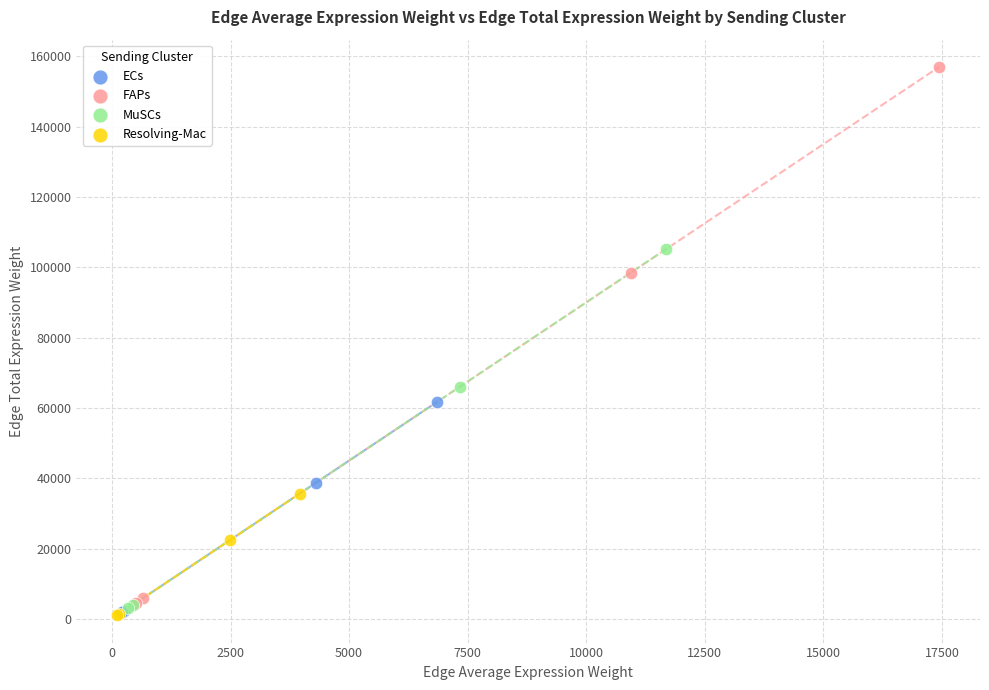

Which series contains the highest Y value?

FAPs